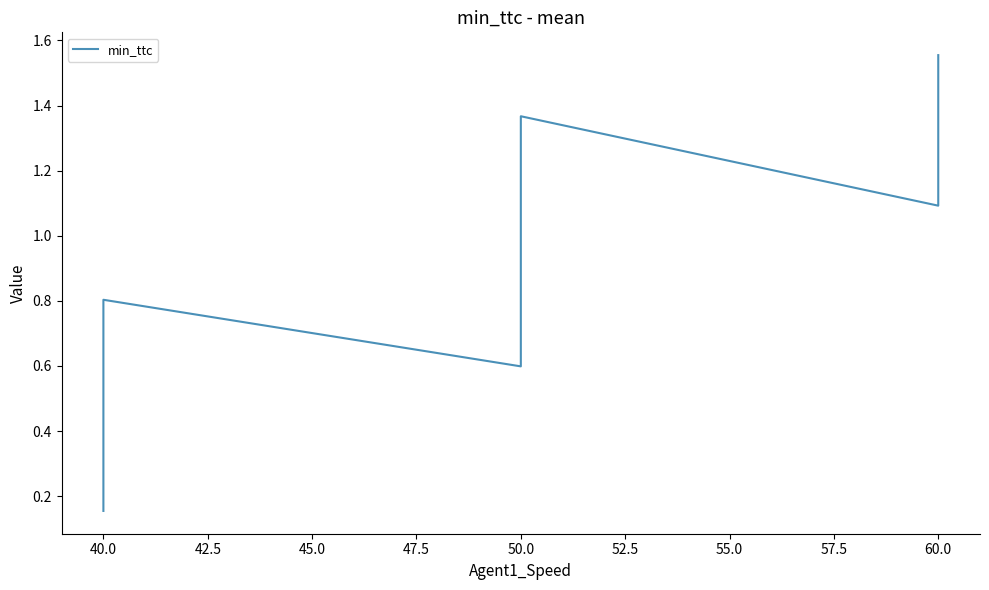

What is the maximum value shown in the chart?

1.6